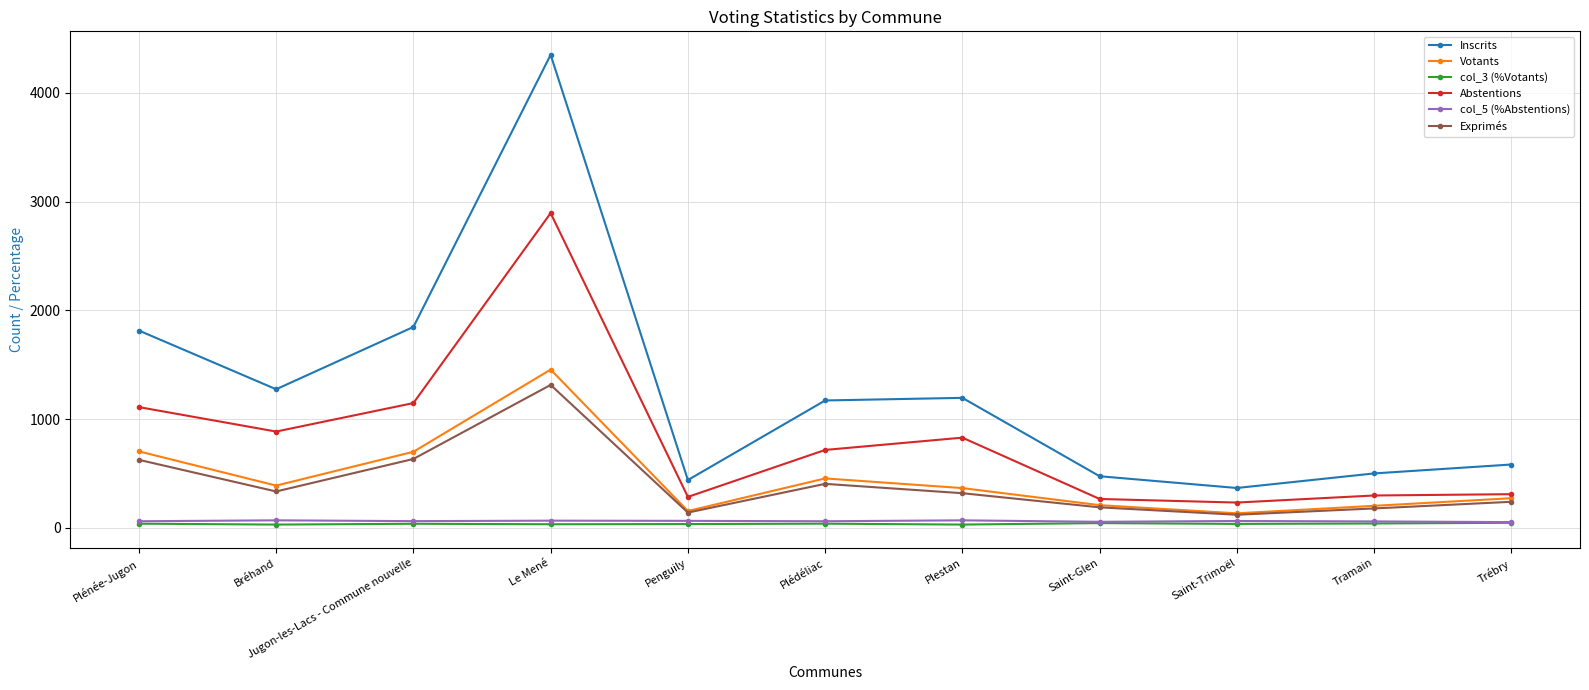

What is the difference between the maximum and minimum values in the Exprimés series?

1194.0